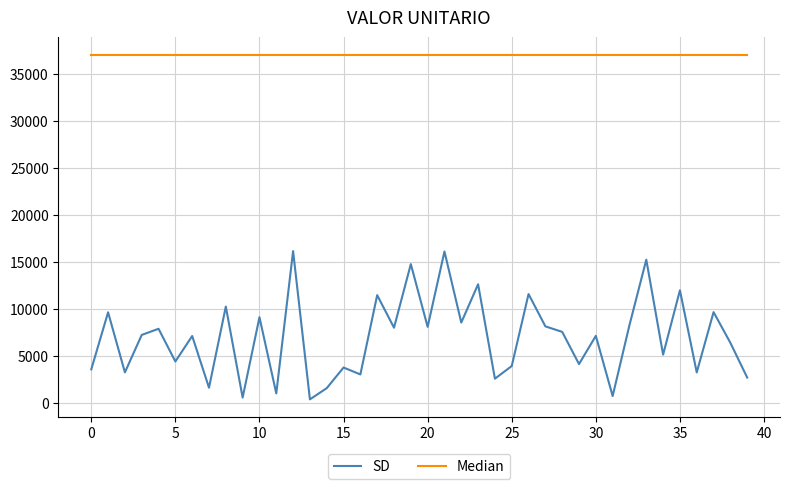

Which series has the largest total across all categories?

Median